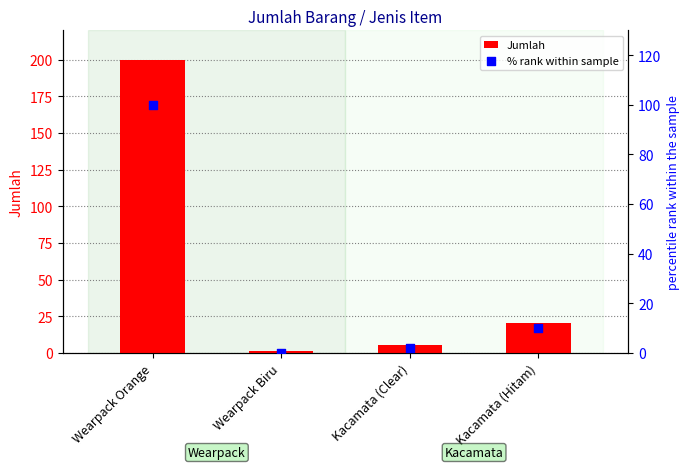

What is the total value across all series at Wearpack Orange?

300